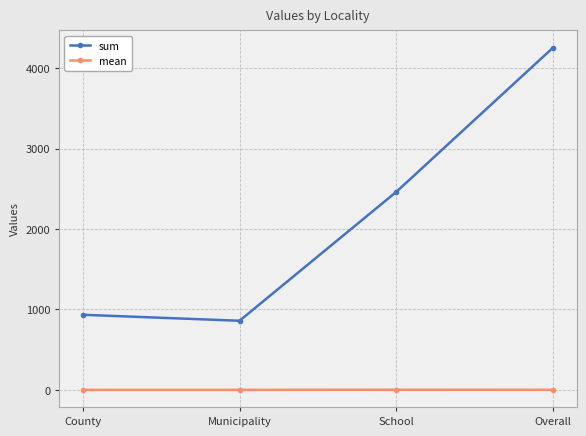

Between County and Overall, which series saw the biggest shift?

sum